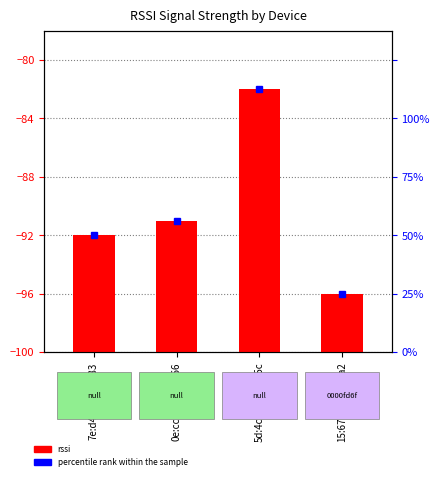

At which category does the chart reach its peak across all series?

5d:4c:d7:8b:73:5c